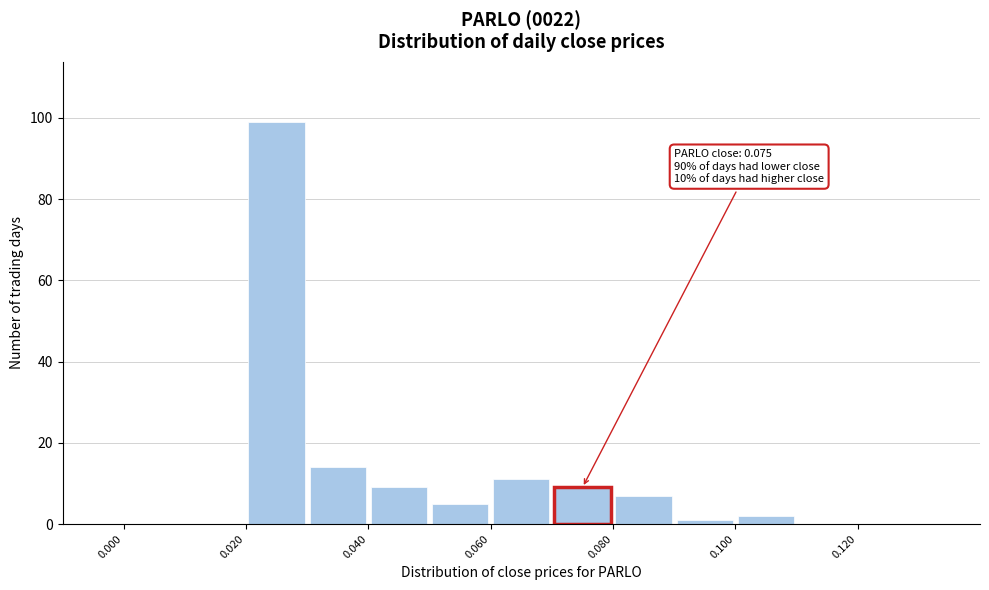

Which range on the x-axis has the tallest bar?

0.02 to 0.03